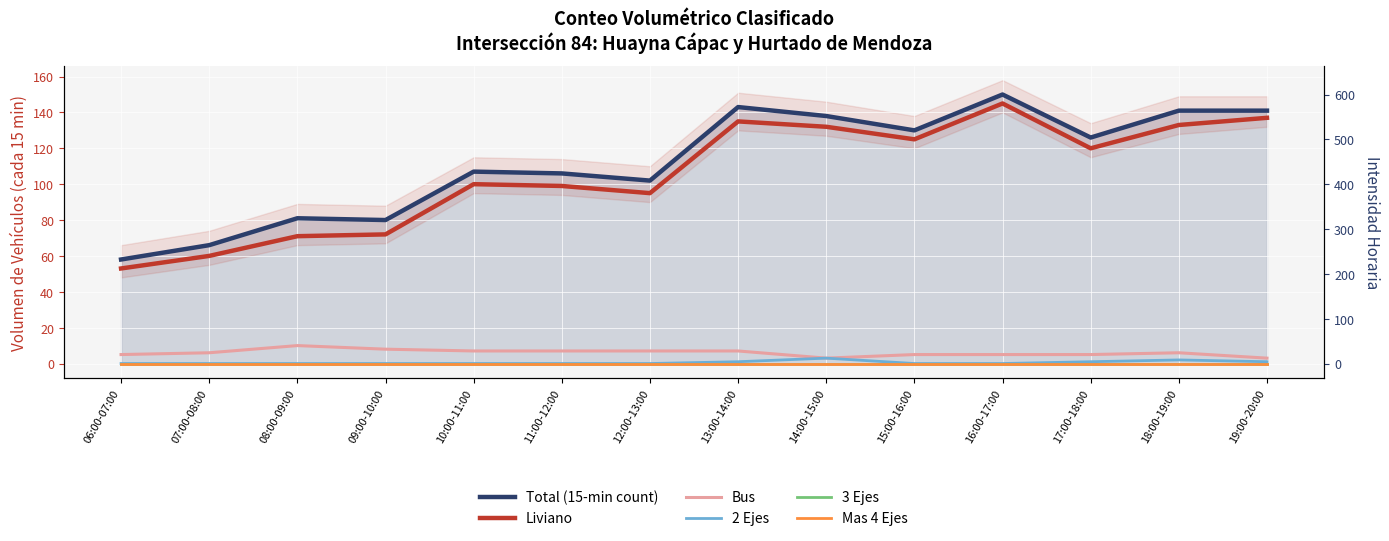

What is the label of the 14th point from the left?

19:00-20:00